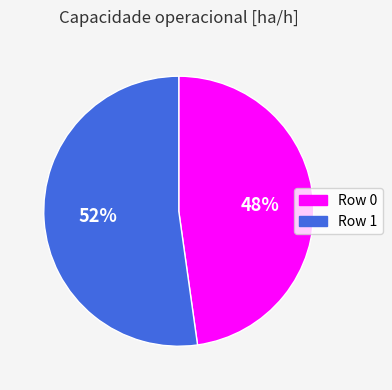

How many segments does this pie chart have?

2